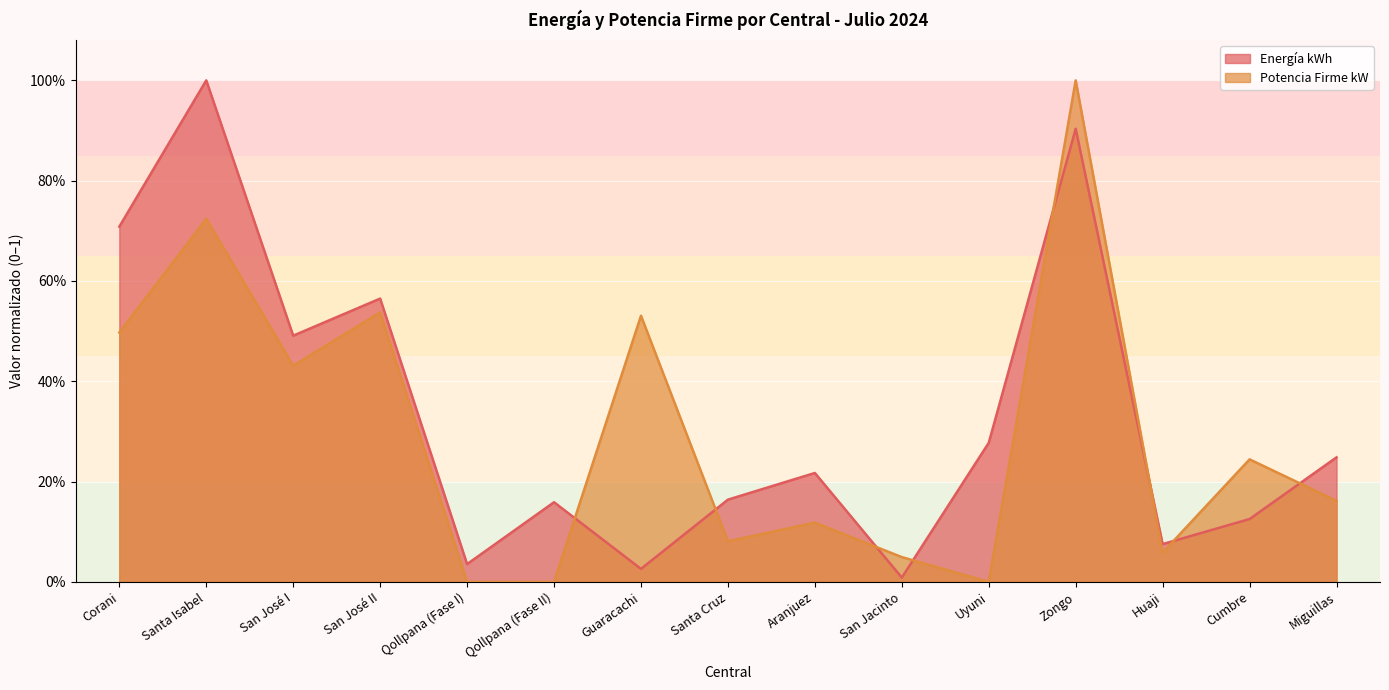

Is it true that Potencia Firme kW equals -0.6 at Qollpana (Fase II)?

False